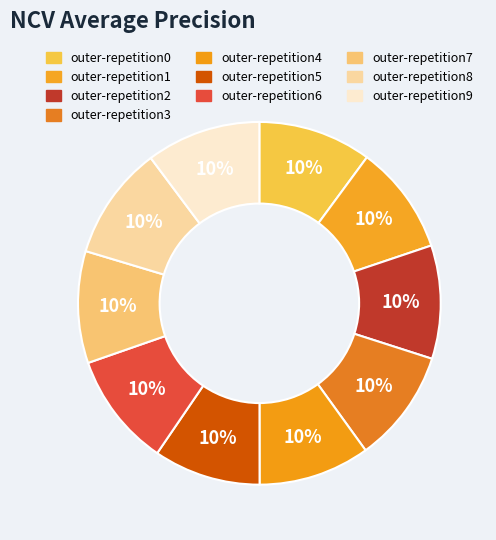

Which slice is the largest?

outer-repetition9